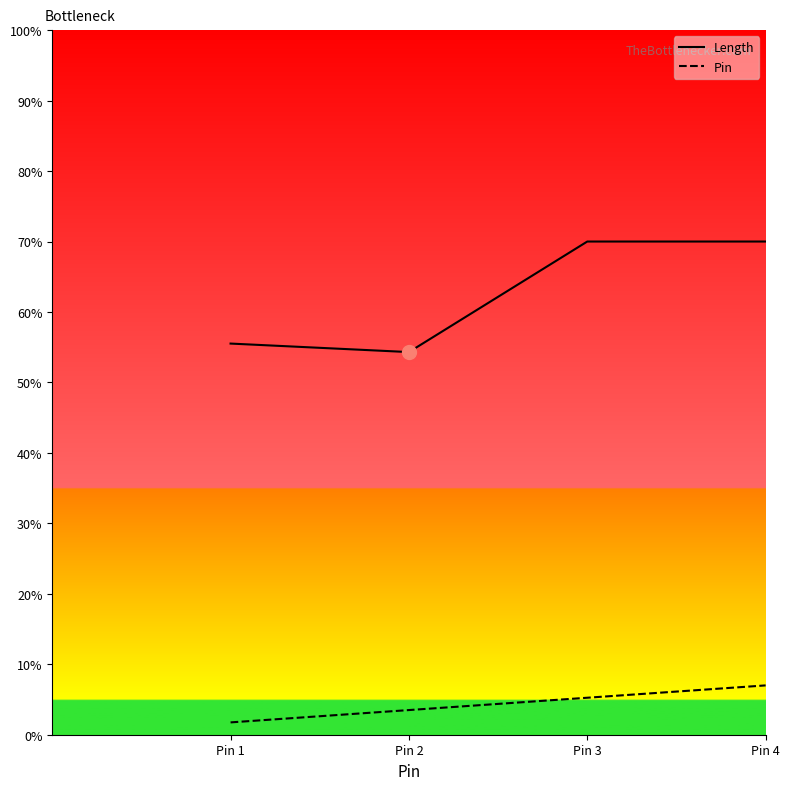

How many data points in Length are less than 70?

2